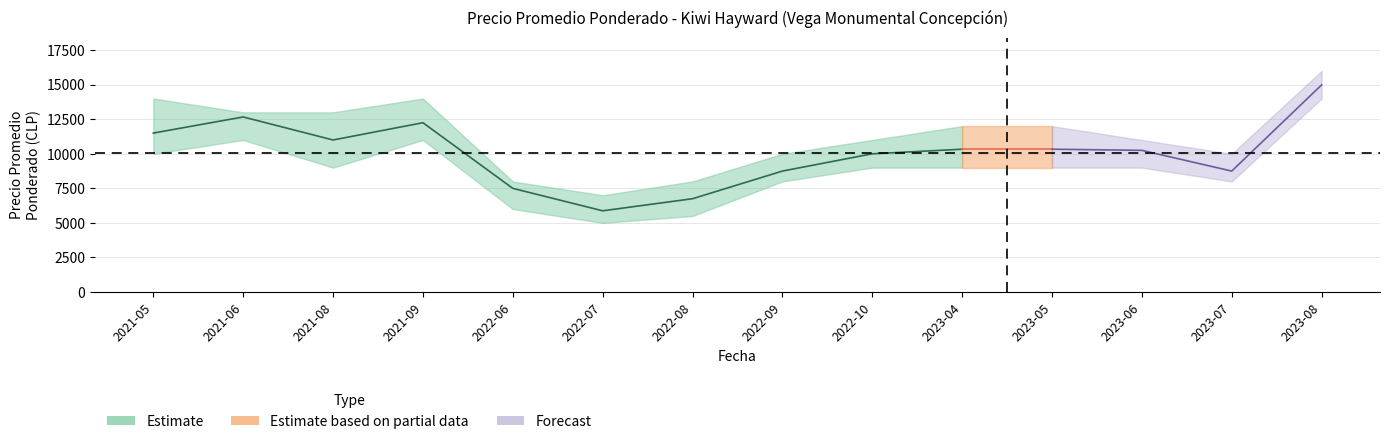

How many categories are shown in the chart?

14